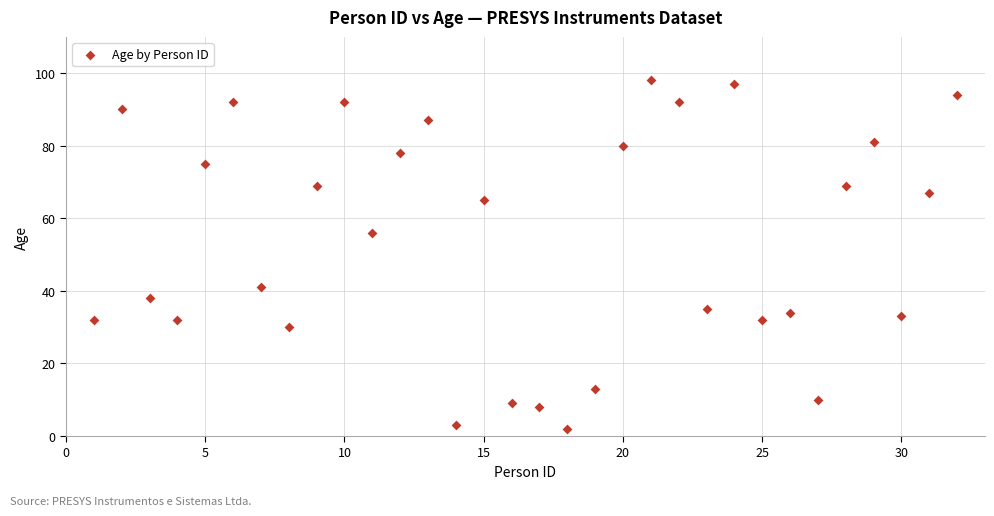

What Y value in the scatter plot is closest to 50?

56